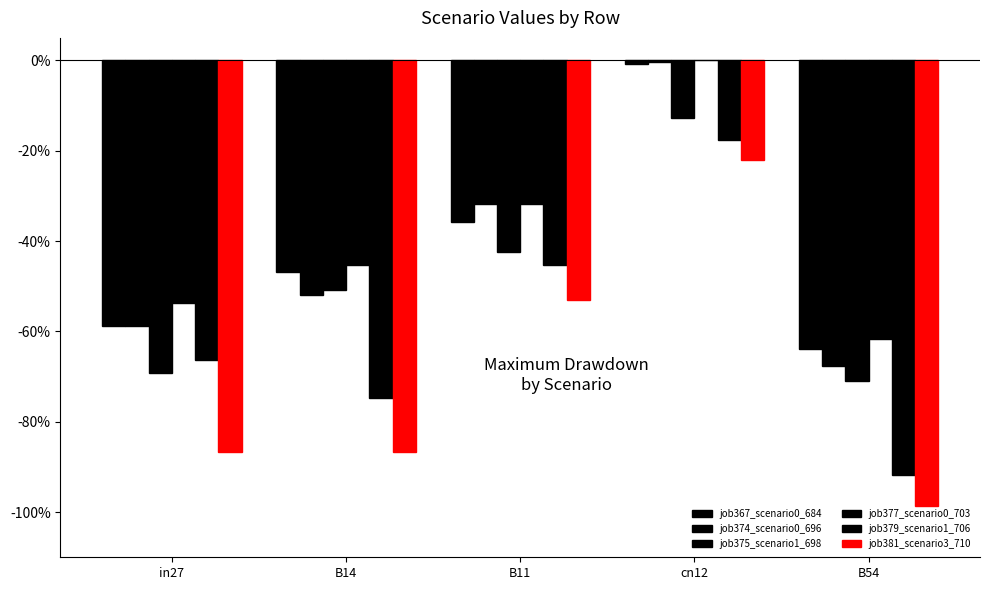

List the labels in order of job377_scenario0_703 value, smallest first.

B54, in27, B14, B11, cn12